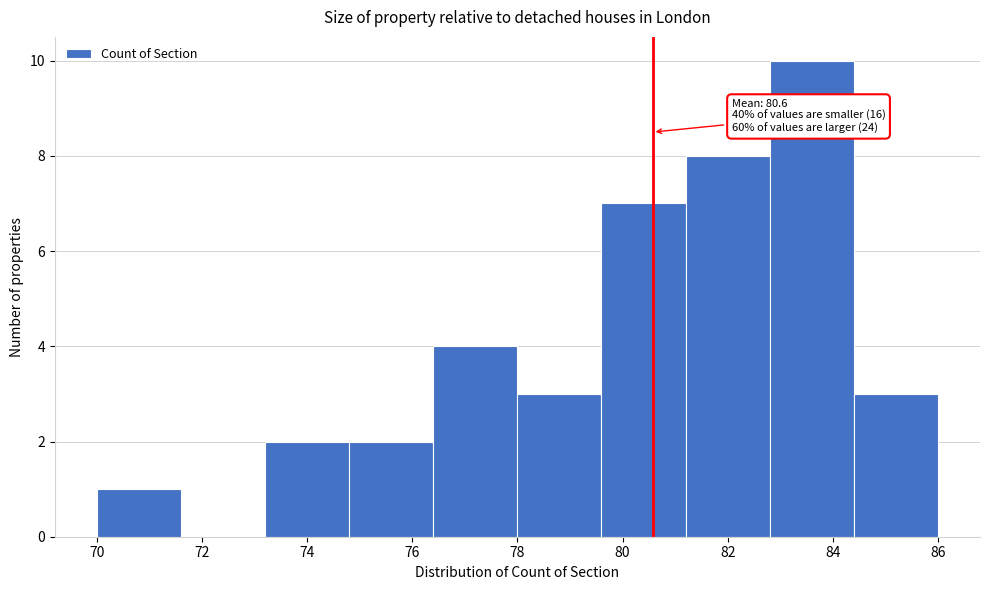

Which range on the x-axis has the tallest bar?

82.8 to 84.4